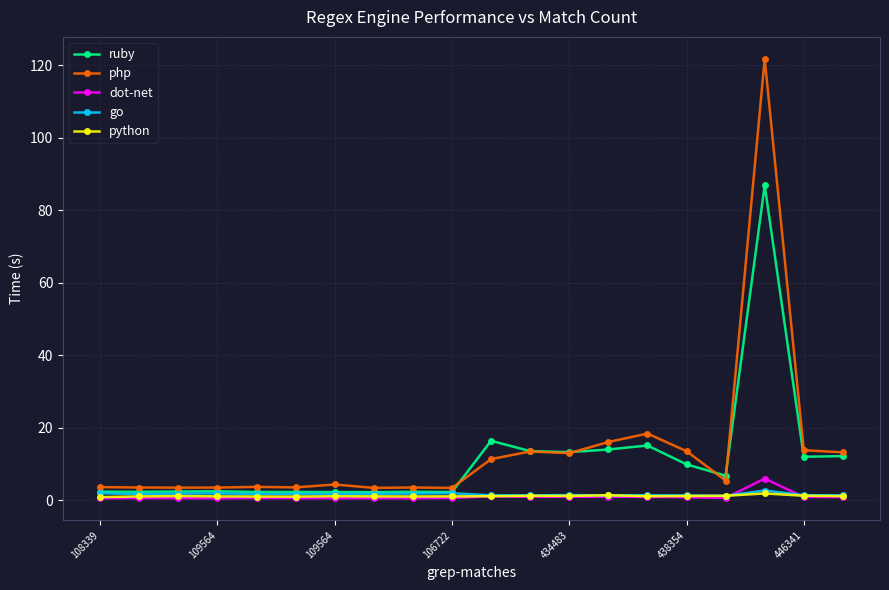

What is the maximum value for go?

2.7